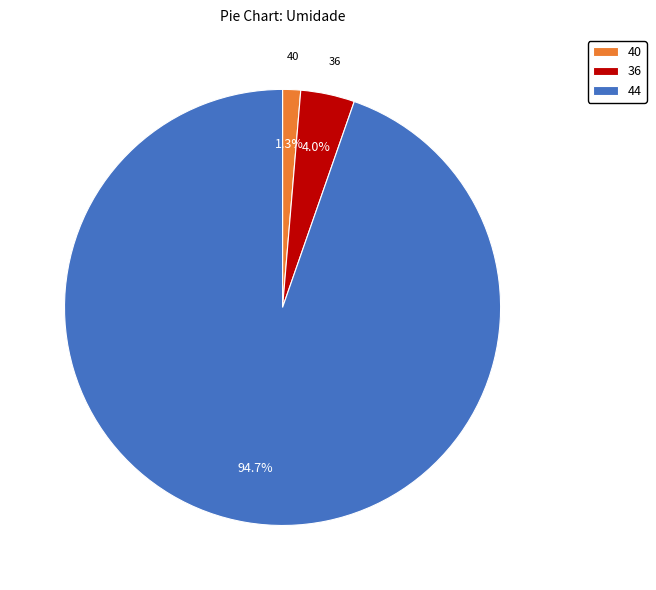

Is 44 the majority of the pie?

Yes